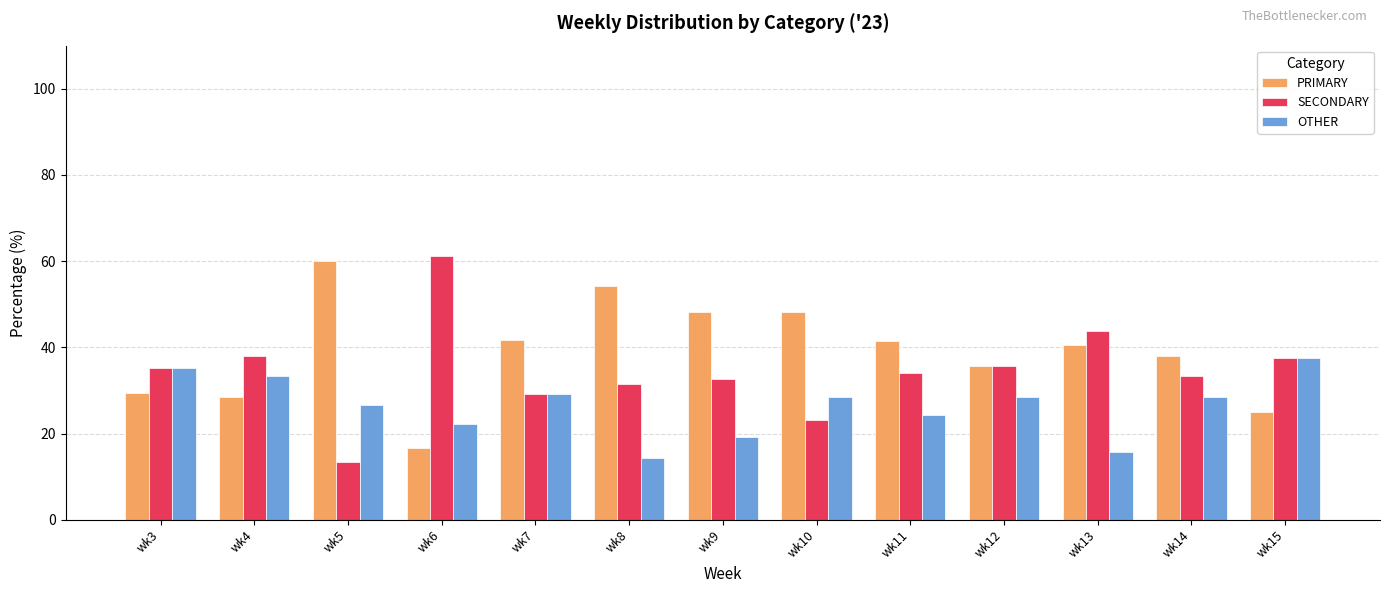

At wk6, list the series in order from largest to smallest.

SECONDARY, OTHER, PRIMARY